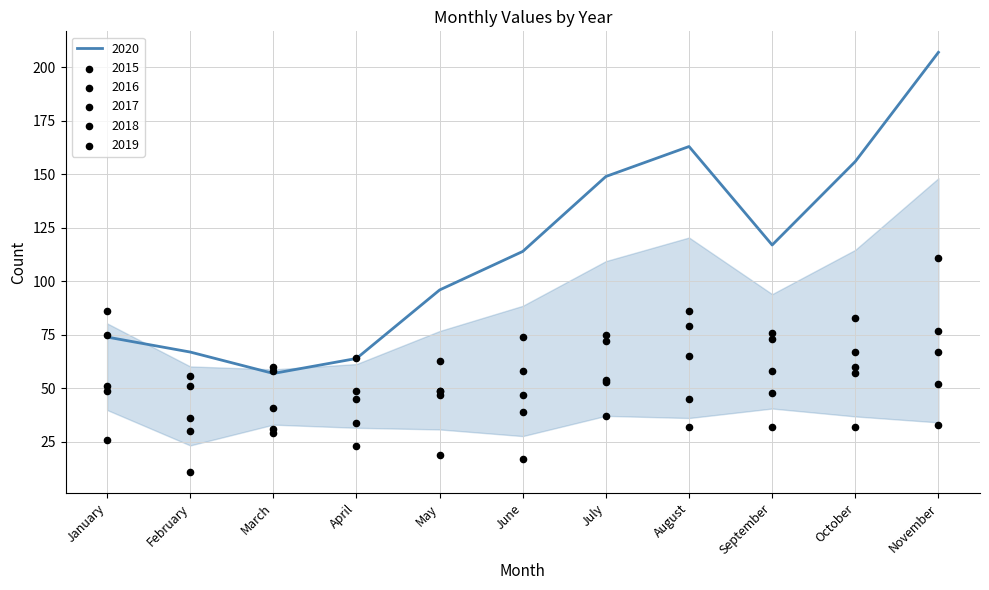

Which series reaches the maximum Y coordinate?

2020